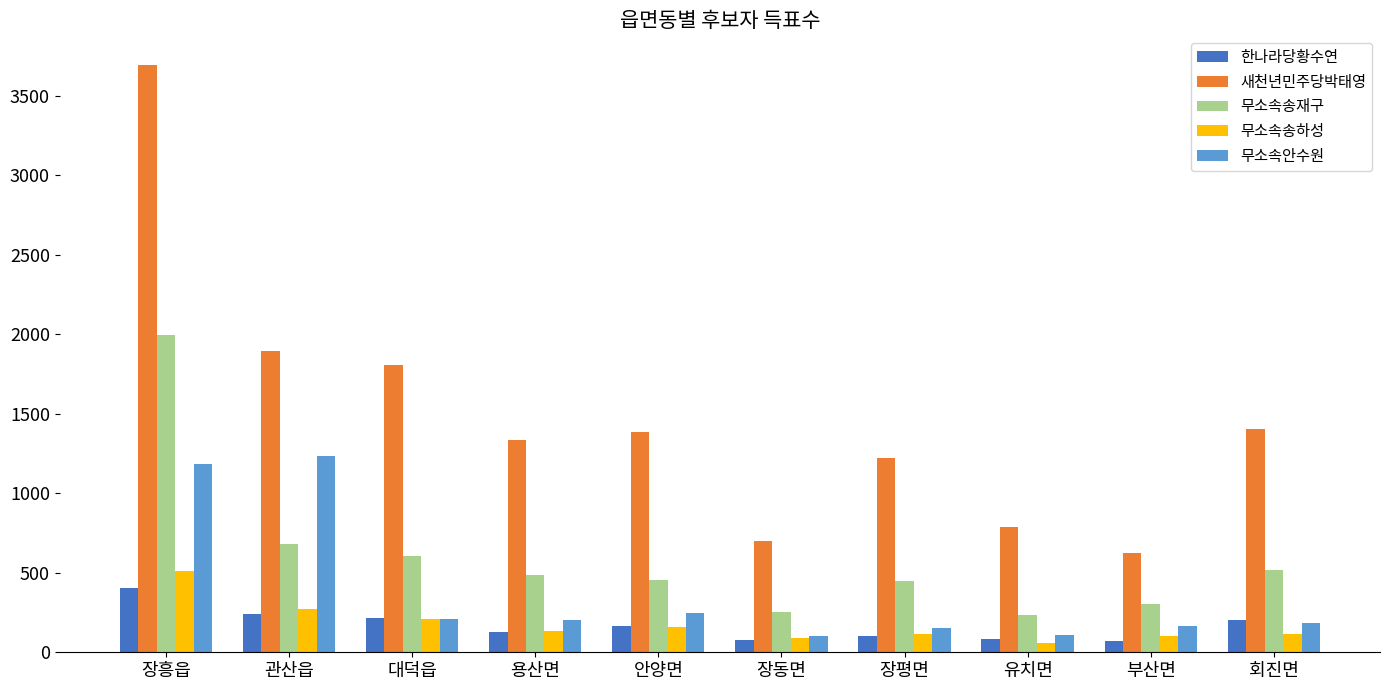

The 무소속송하성 series shows 116 at 장평면. True or false?

True